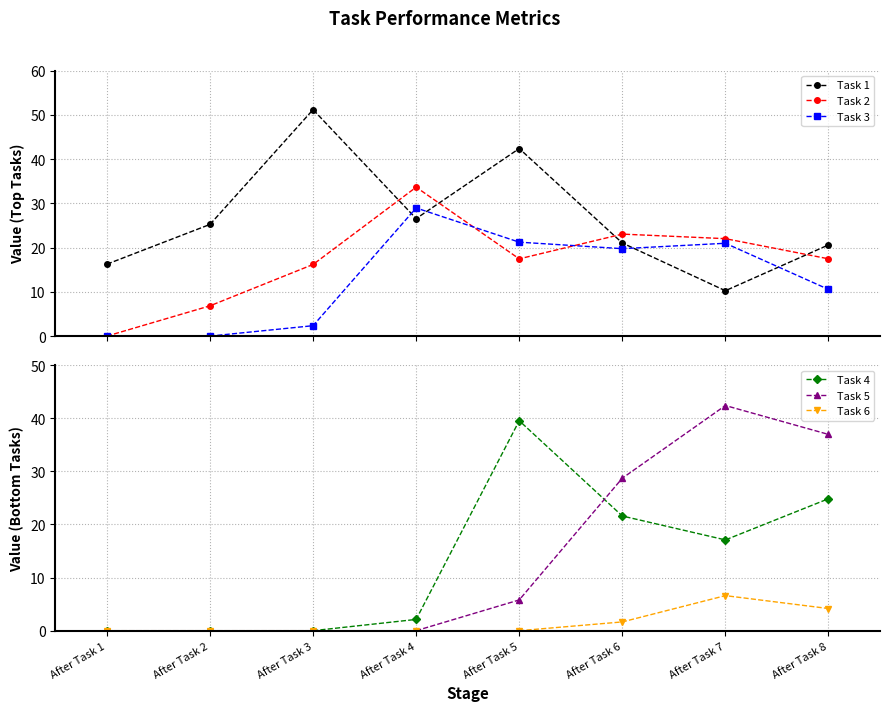

Is it true that Task 5 equals 26.7 at After Task 3?

False